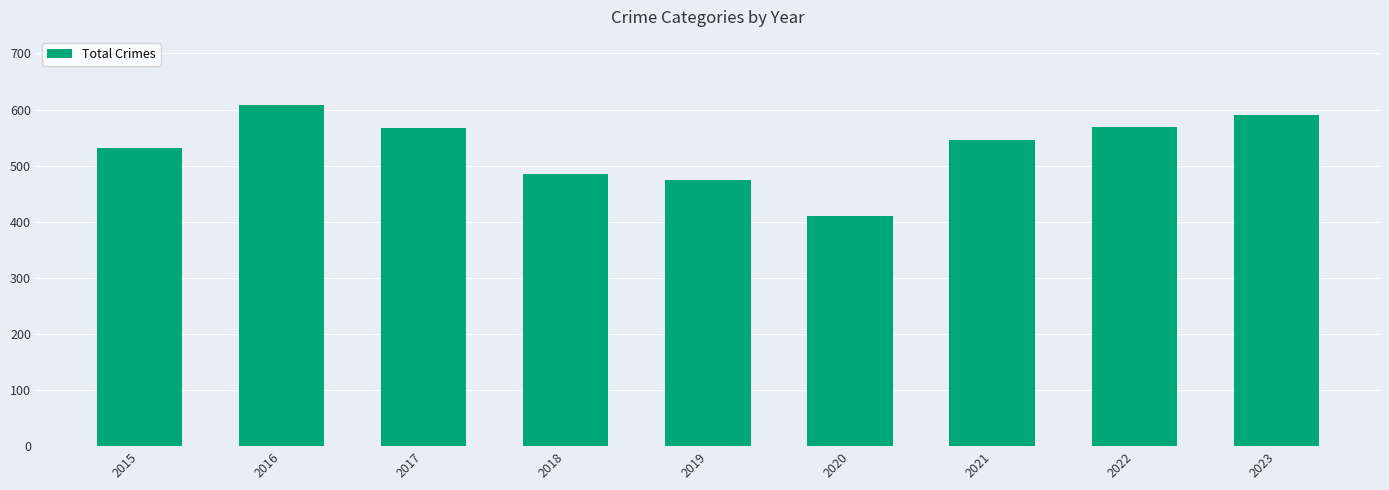

Read the value at 2017, to the nearest 50.

550